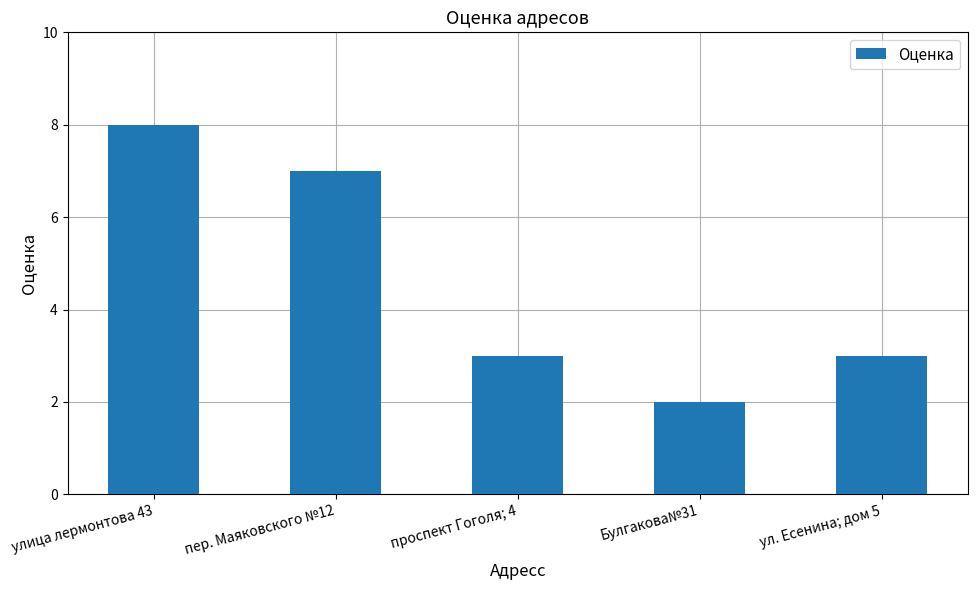

Are the bars horizontal?

No